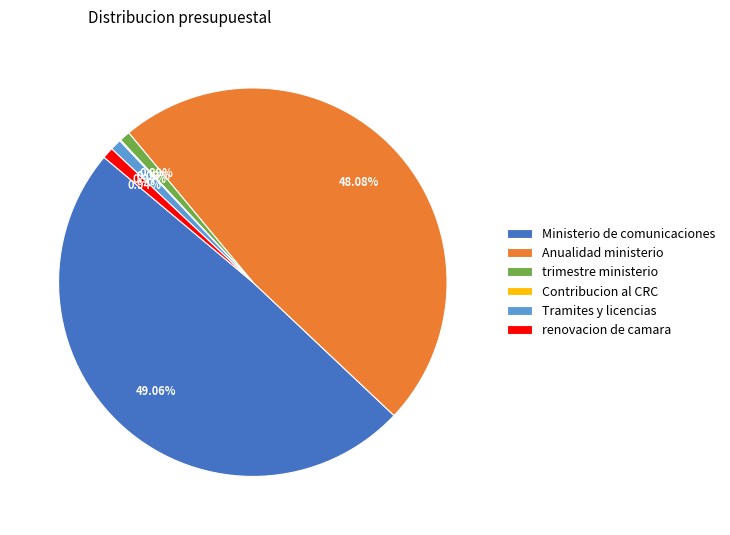

To the nearest percent, what is the combined percentage of Tramites y licencias and trimestre ministerio?

2%